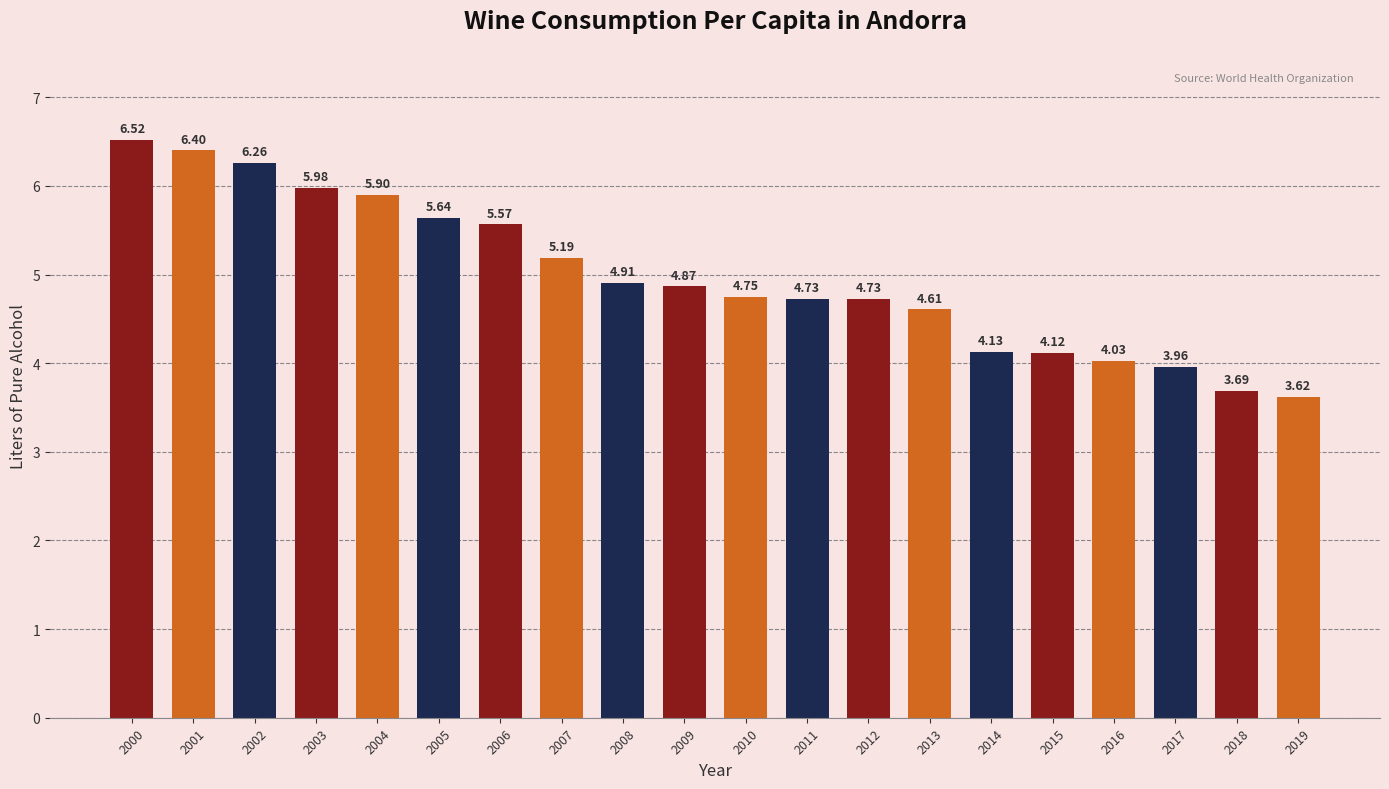

What is the difference between the second highest and second lowest values?

2.7